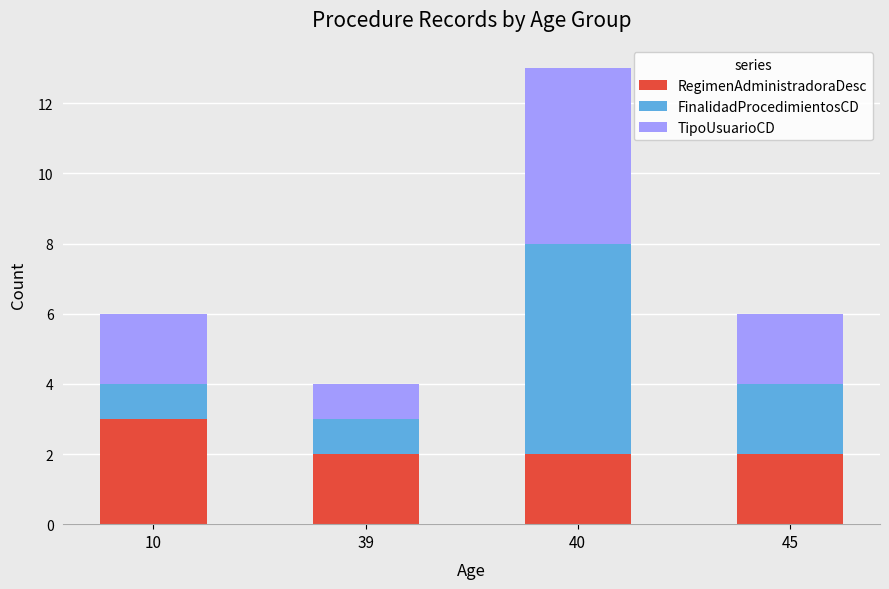

Is it true that RegimenAdministradoraDesc equals 1 at 40?

False